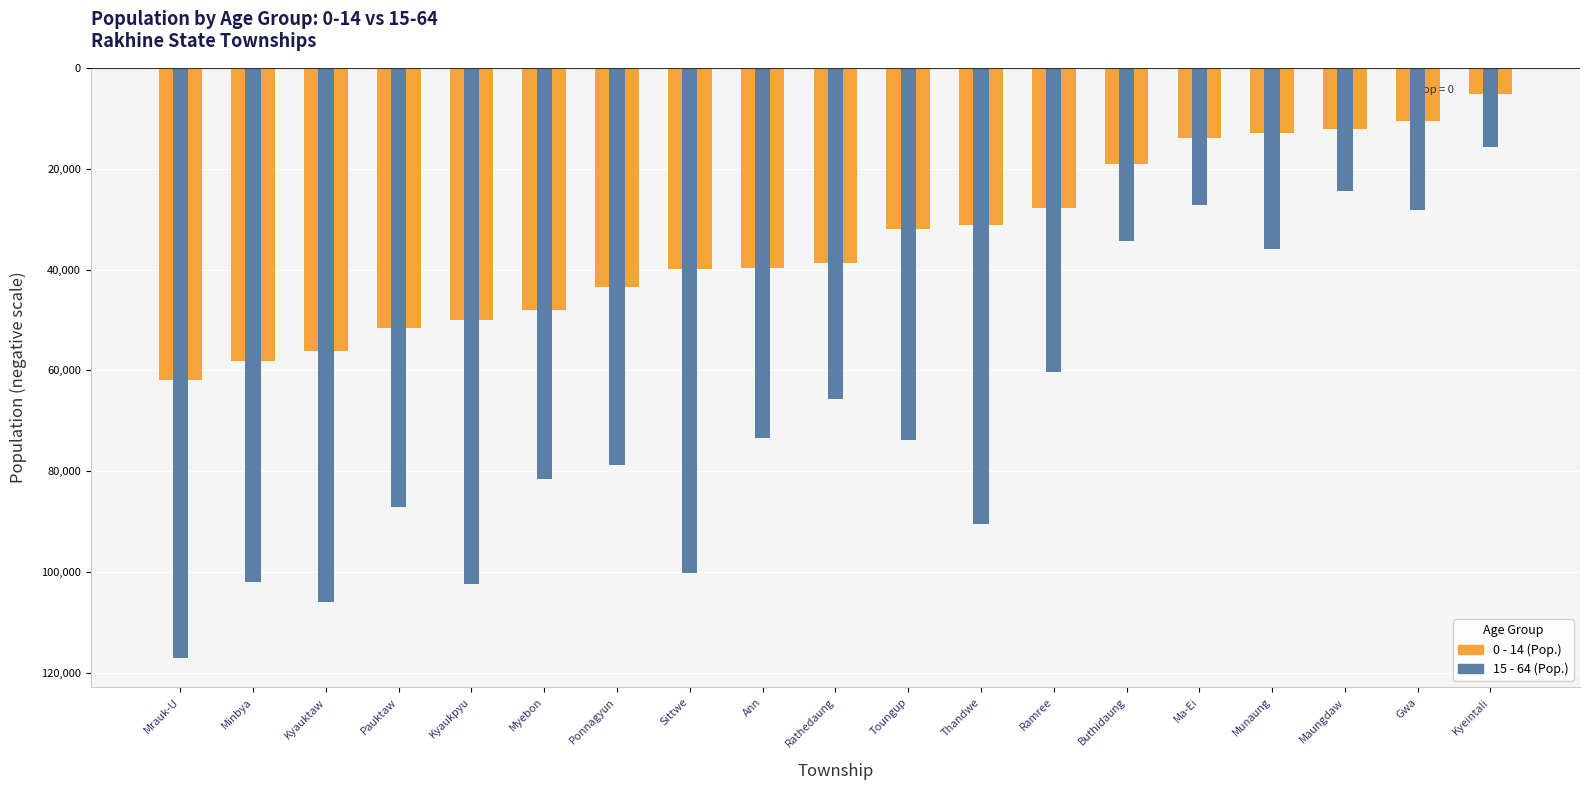

What is the value of the 0 - 14 bar at the 15th from the left?

-13819